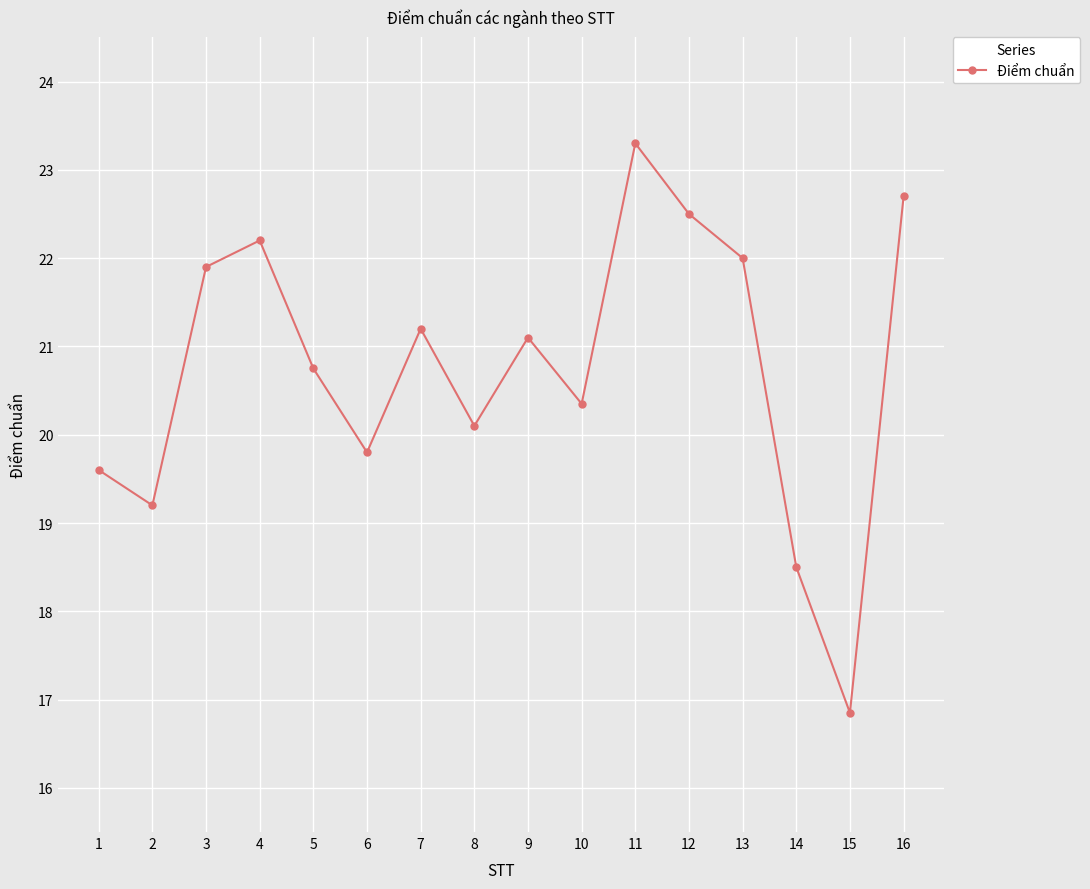

Rank the categories by value from lowest to highest.

15, 14, 2, 1, 6, 8, 10, 5, 9, 7, 3, 13, 4, 12, 16, 11